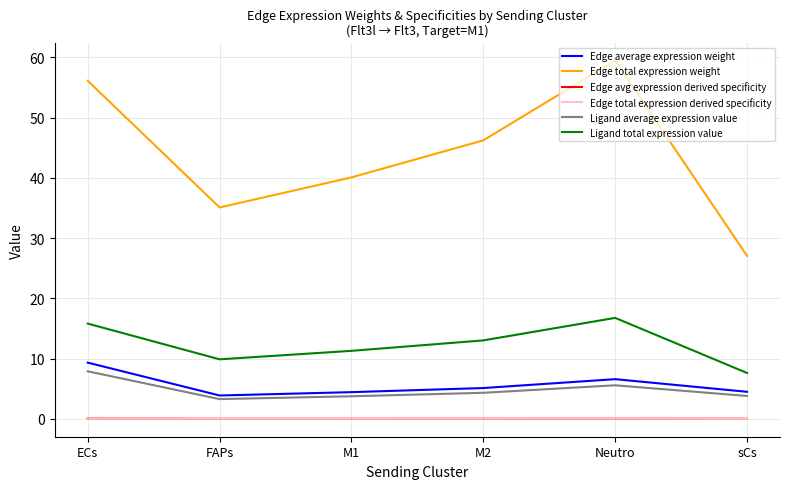

True or false: Ligand total expression value and Edge total expression derived specificity cross at least once.

False